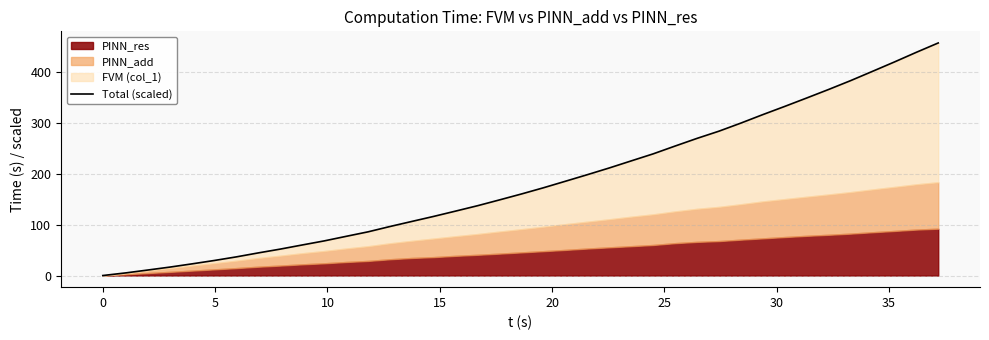

Reading left to right, what are all the values shown in this chart?

0.0	5.3	10.9	16.7	23.1	29.6	36.7	44.5	52.0	60.1	68.2	77.1	86.0	96.5	106.5	116.5	127.0	137.6	149.0	160.7	172.8	185.7	198.6	211.9	225.8	239.6	255.0	270.1	284.3	300.2	316.9	333.0	349.6	366.3	383.7	402.0	420.5	439.5	457.9